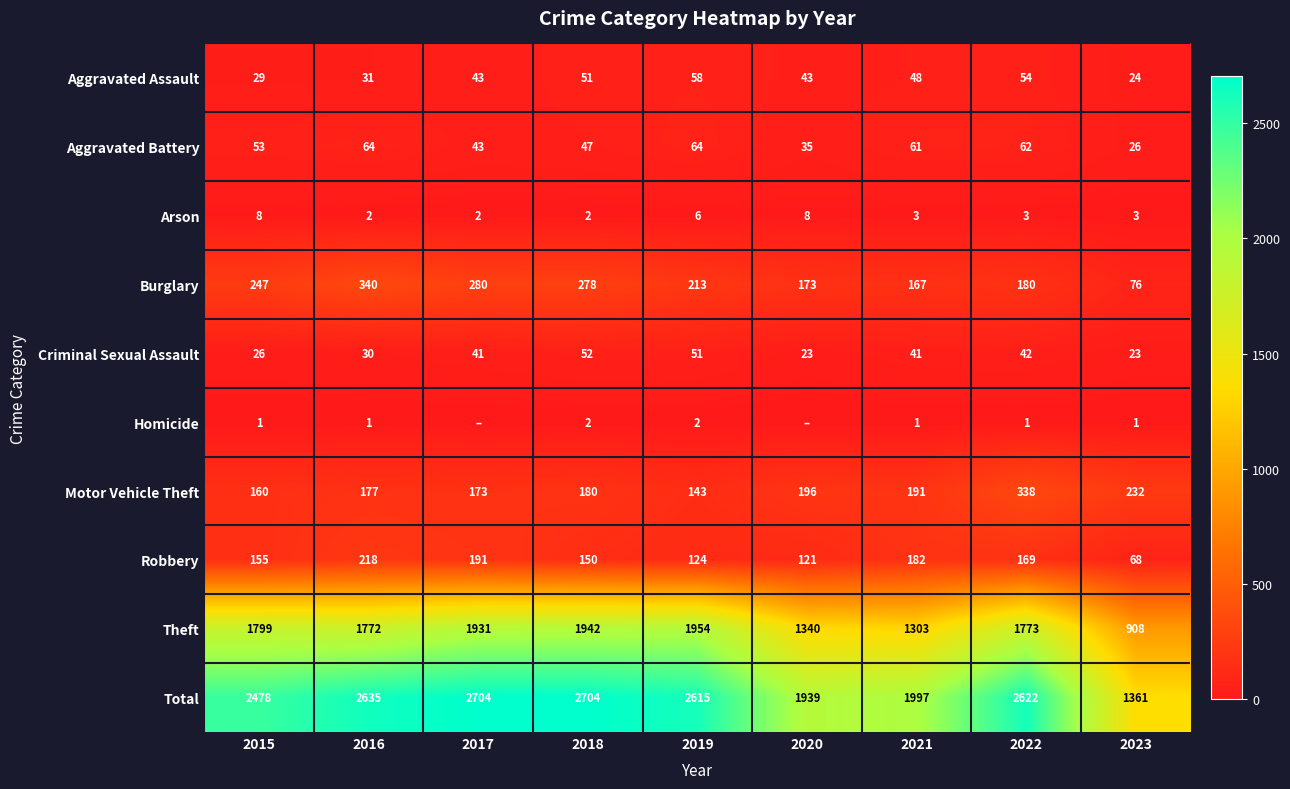

What is the sum of all Robbery values?

1378